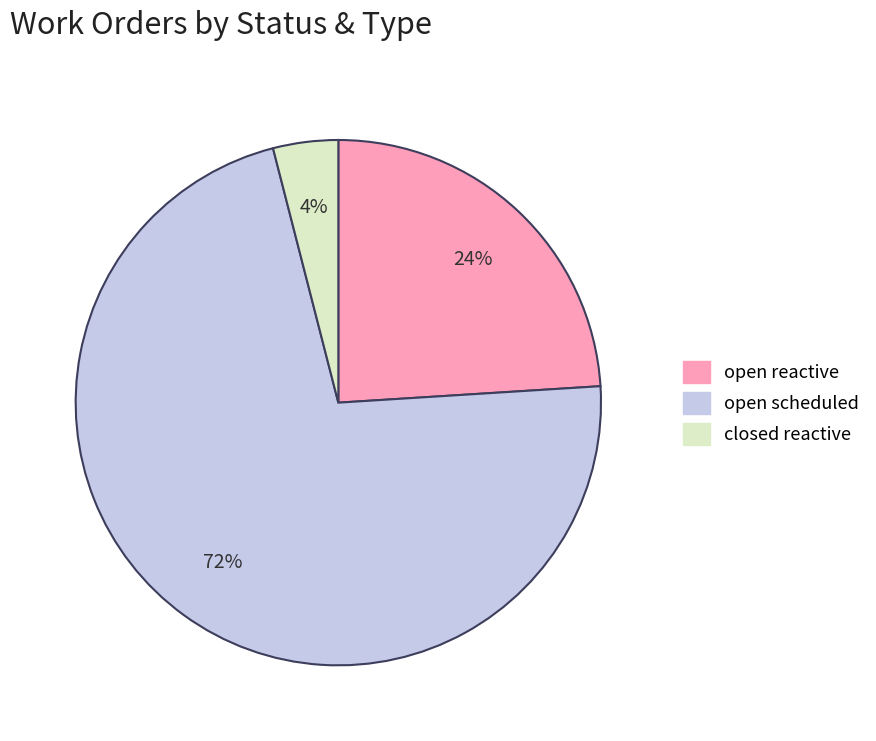

Which has a higher value, closed reactive or open reactive?

open reactive